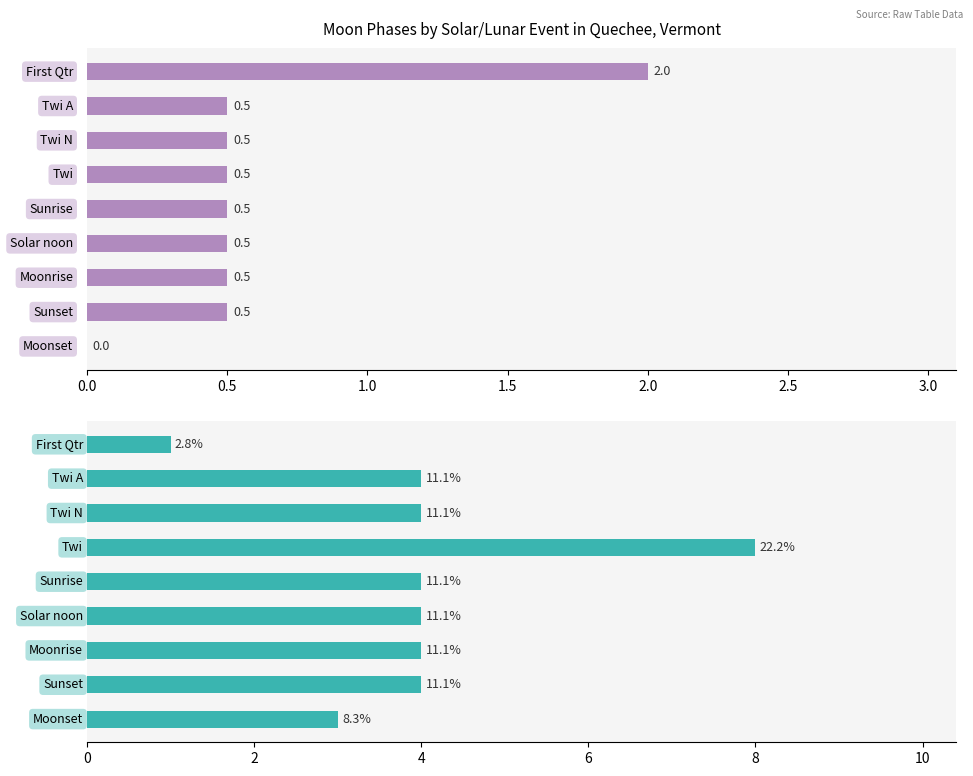

How many data points does each series have?

9